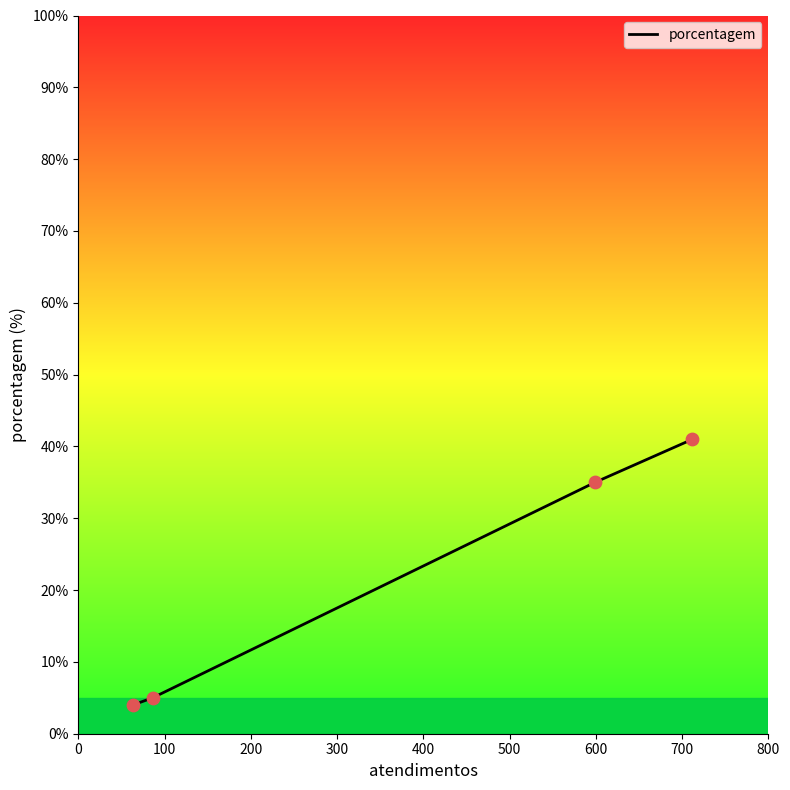

What is the average value?

21